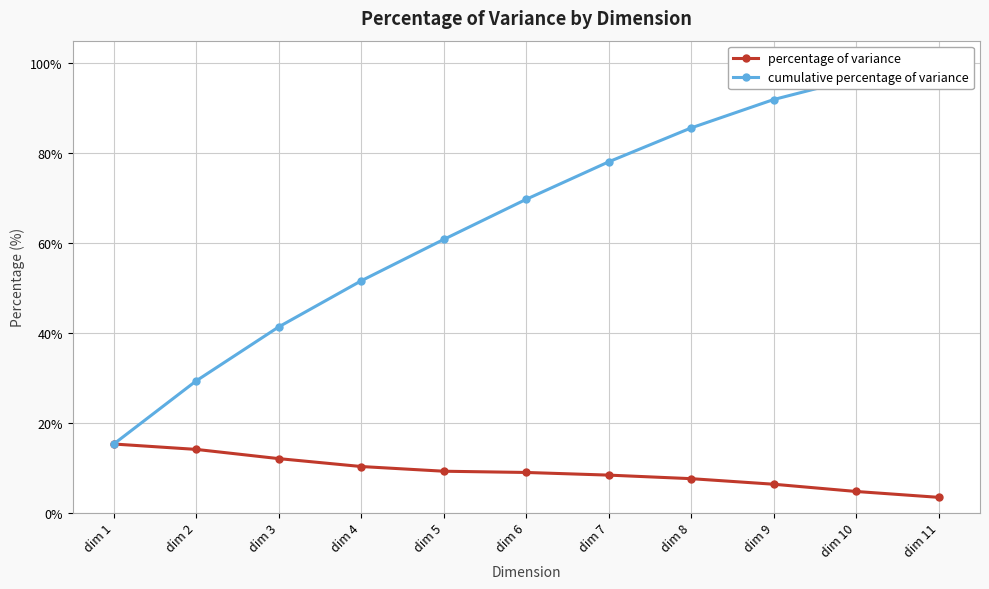

Between dim 11 and dim 1, which is larger?

dim 1